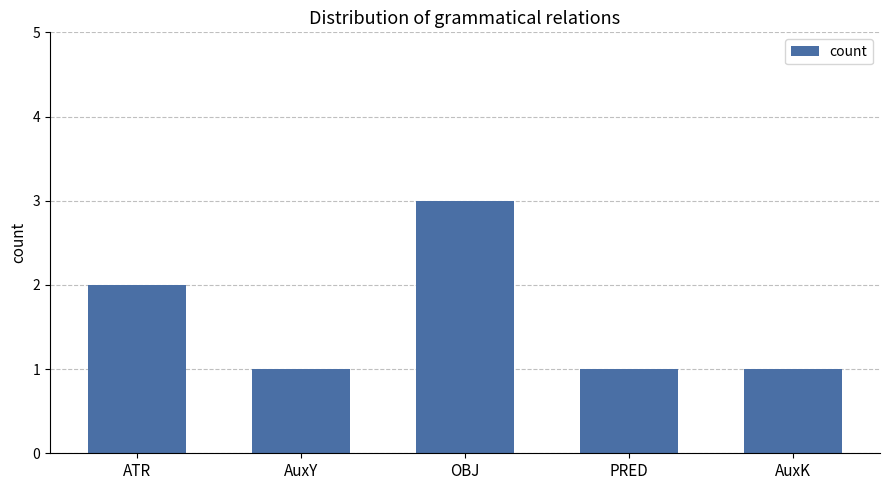

What is the average value?

2